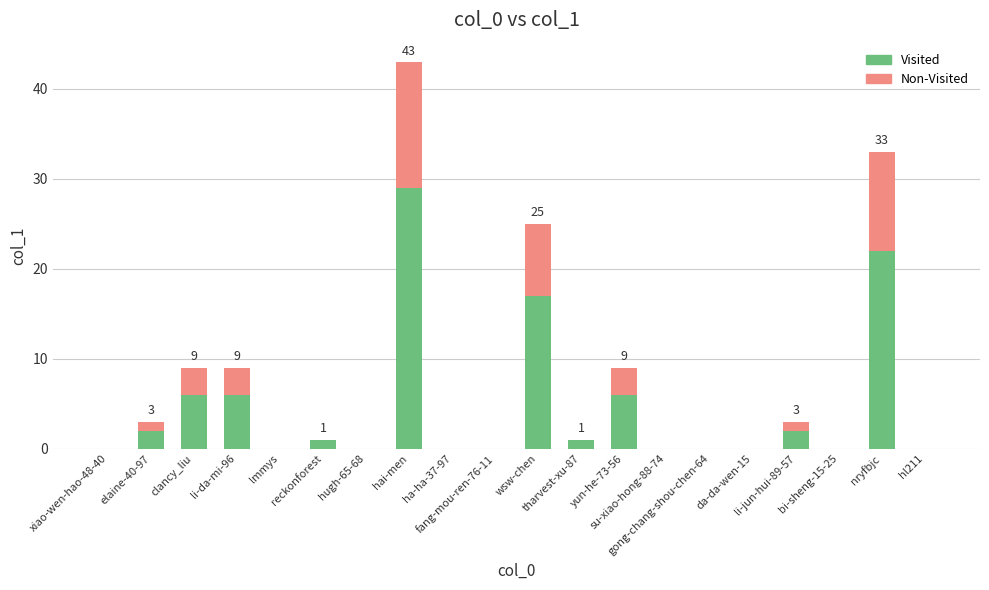

Does the chart contain stacked bars?

Yes